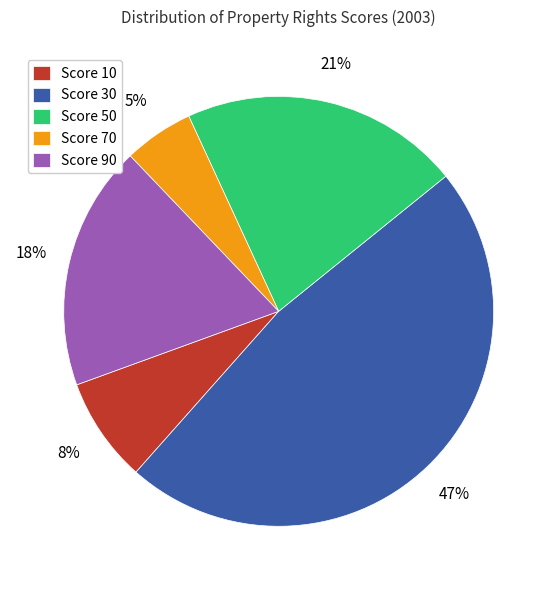

To the nearest percent, what is the average slice percentage?

20%